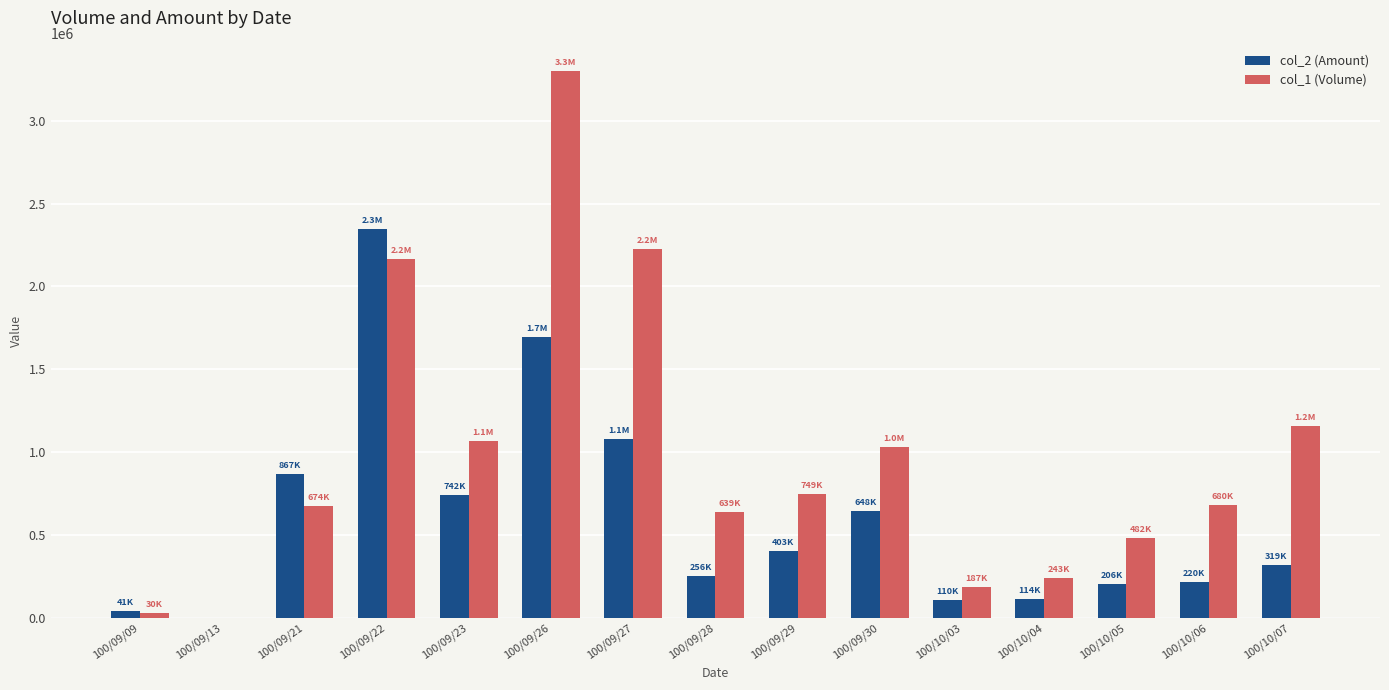

What is the total value across all series at 100/09/22?

4512440